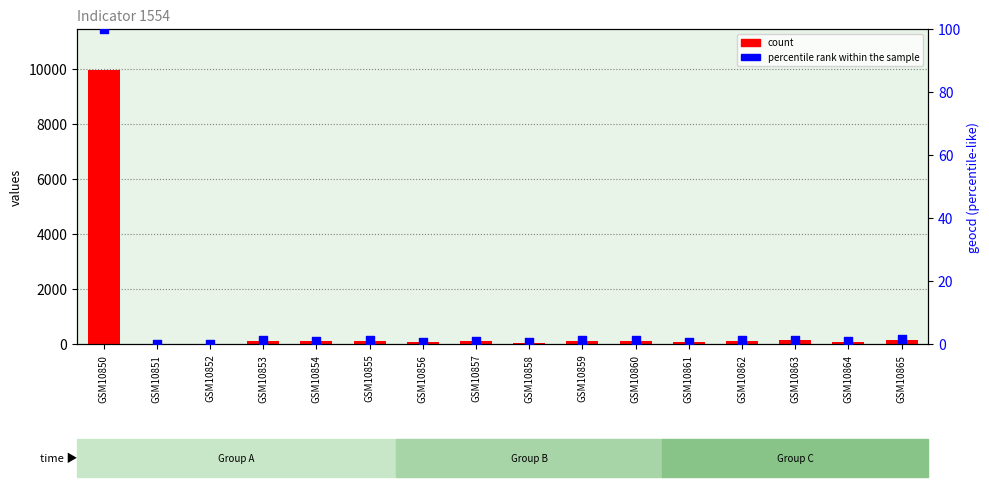

At how many categories does at least one series exceed 8865?

1